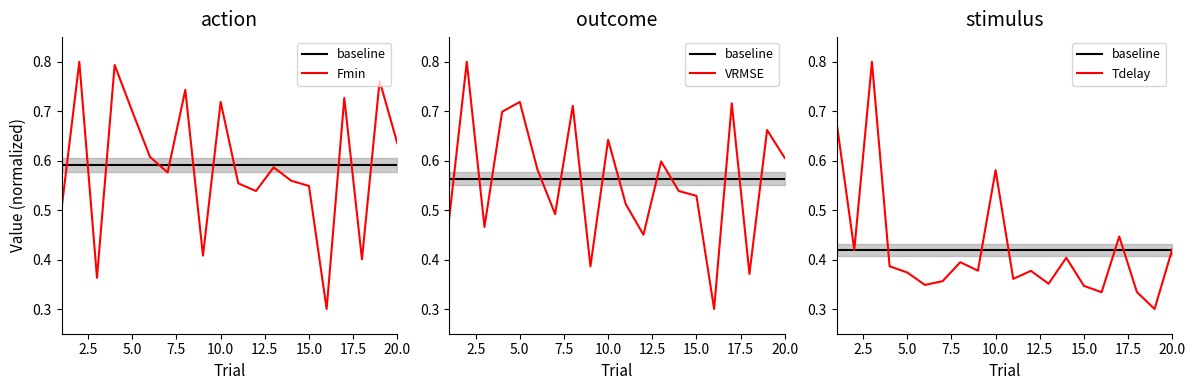

Which series ends up on top after the final intersection of baseline and Tdelay?

Tdelay